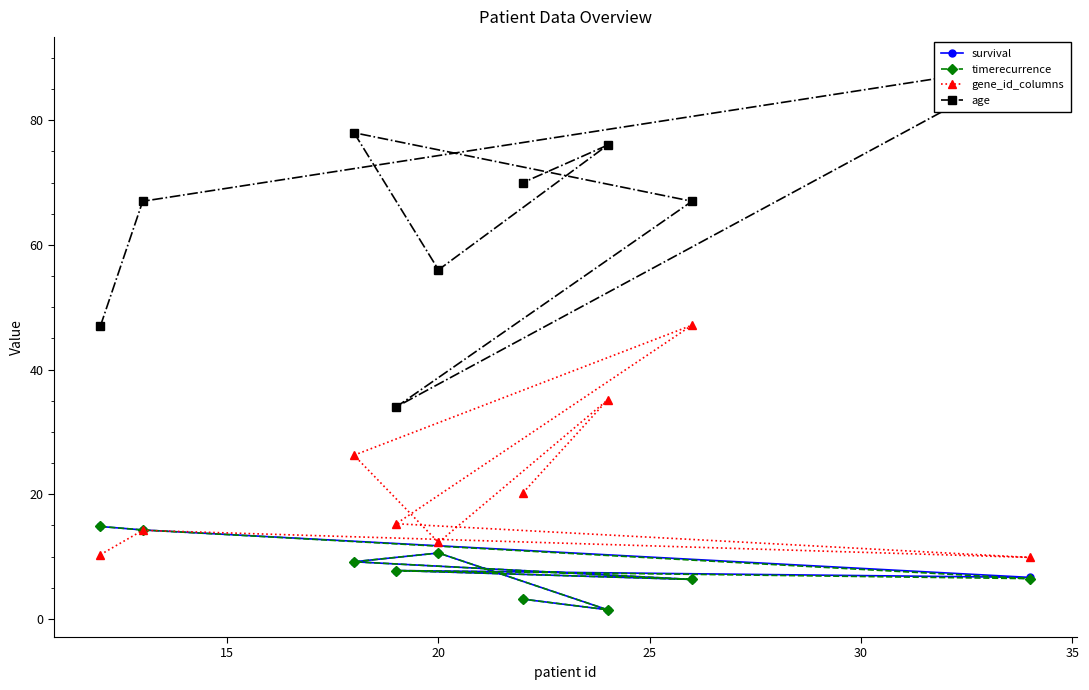

What is the minimum value for gene_id_columns?

9.8